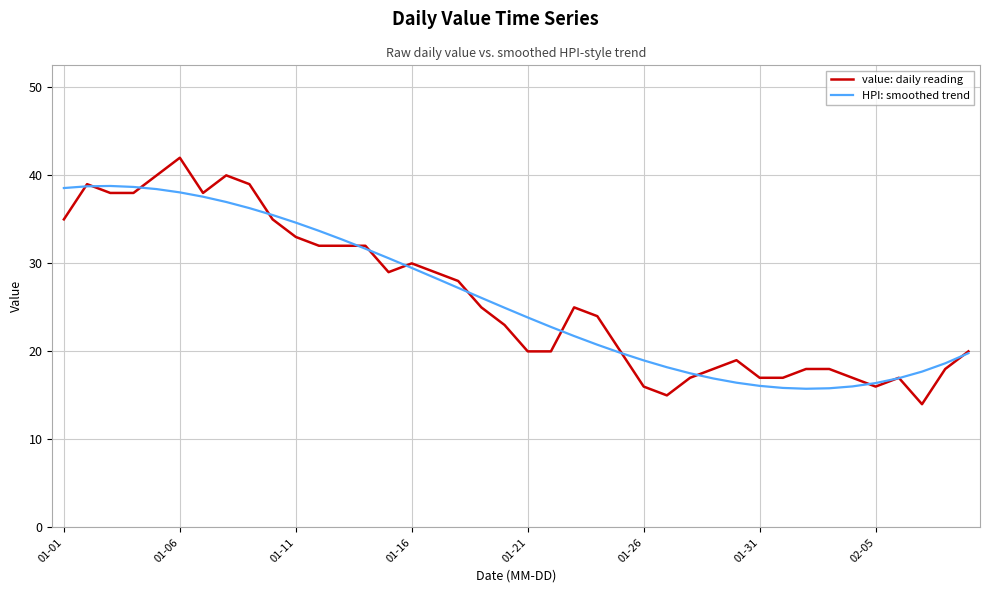

Which series has the largest range (max minus min)?

value: daily reading